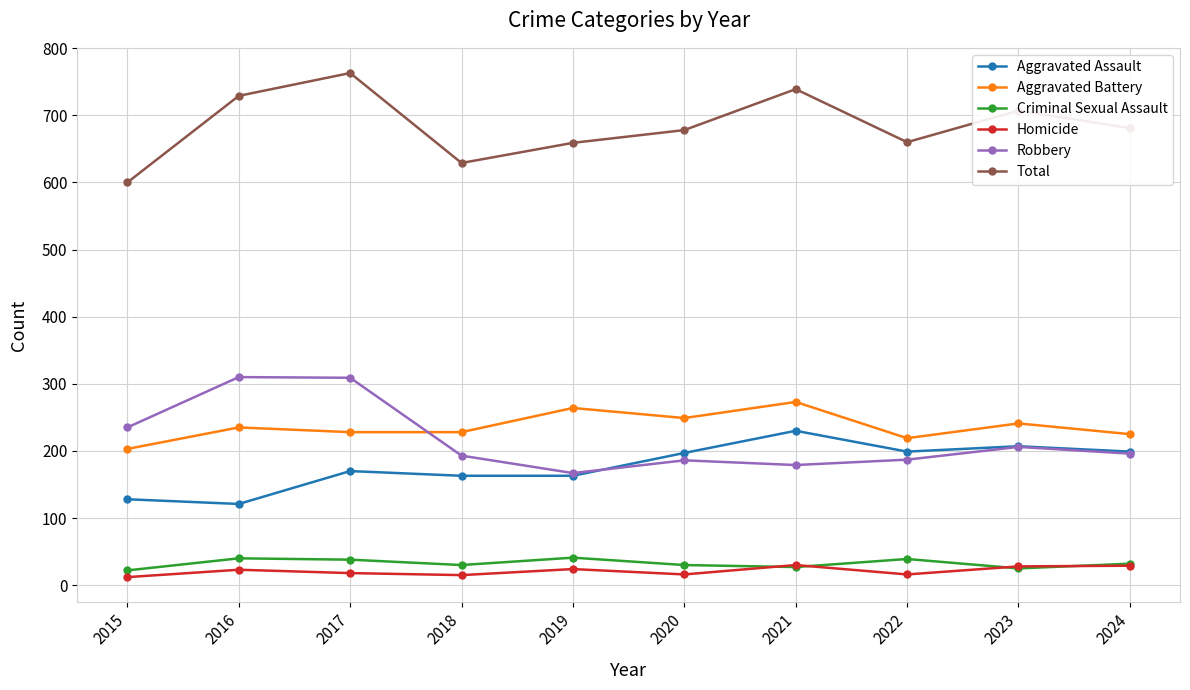

Is the value of Criminal Sexual Assault at 2023 greater than the value of Aggravated Assault at 2023?

No